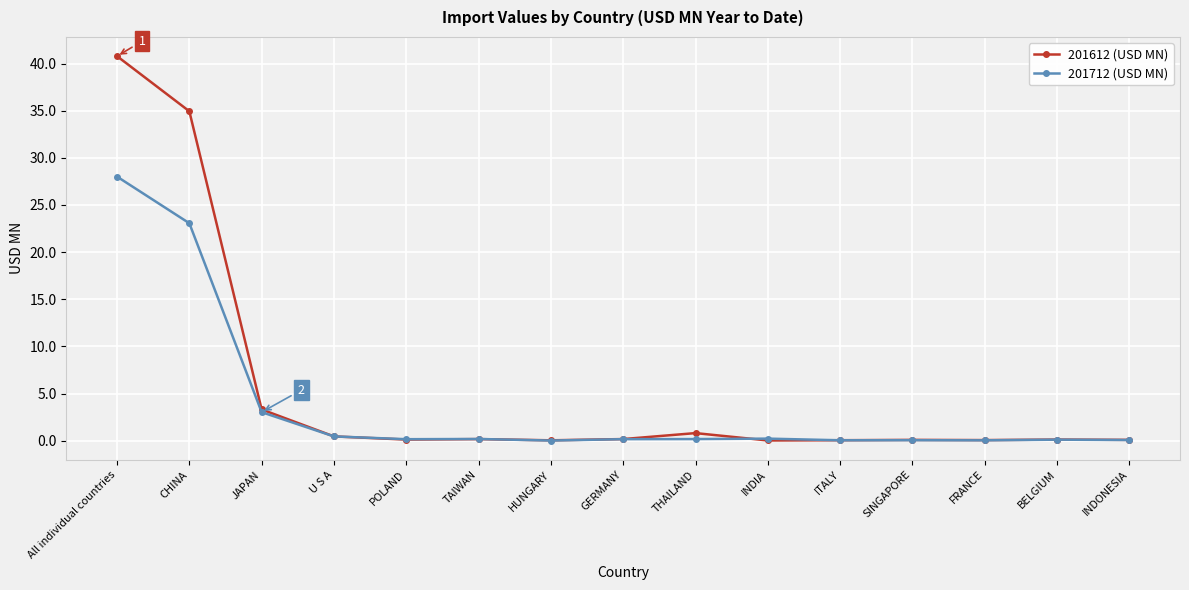

Which series has the largest total across all categories?

201612 (USD MN)